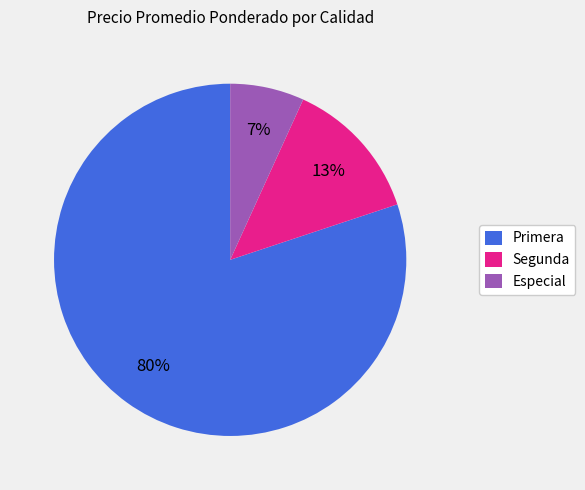

Which slice is the largest?

Primera